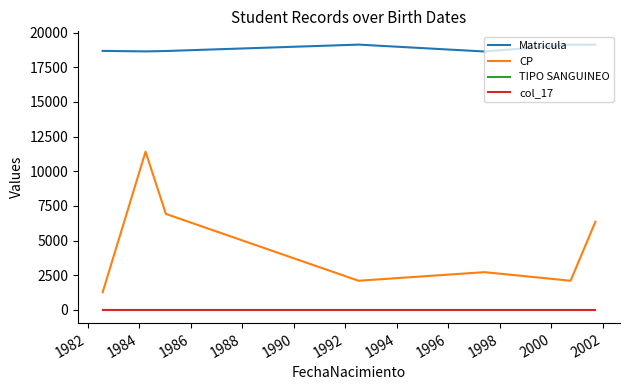

How many values in the Matricula series are below 18680?

3